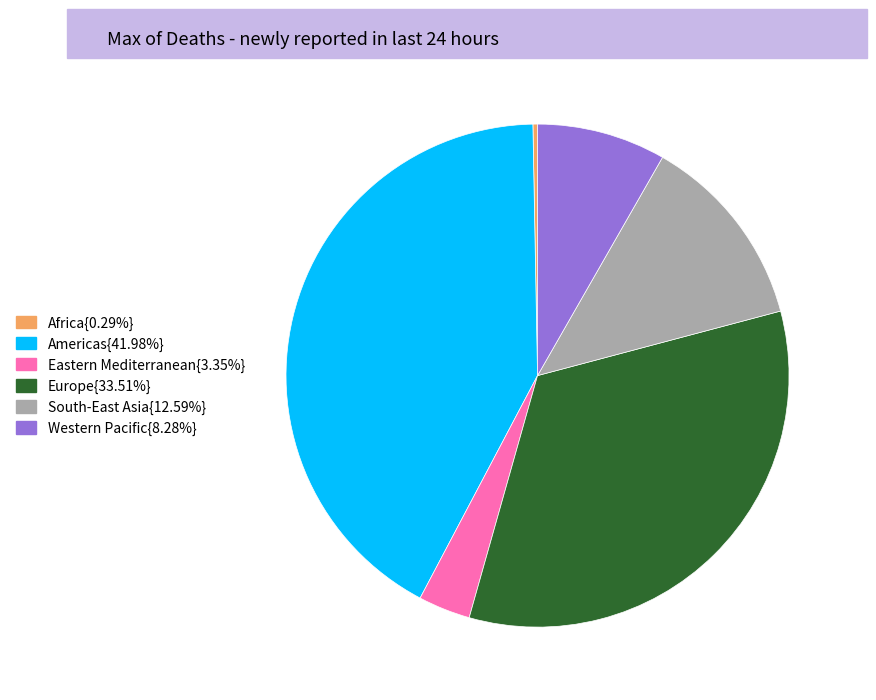

Is the sum of Americas{41.98%} and Eastern Mediterranean{3.35%} greater than half?

No